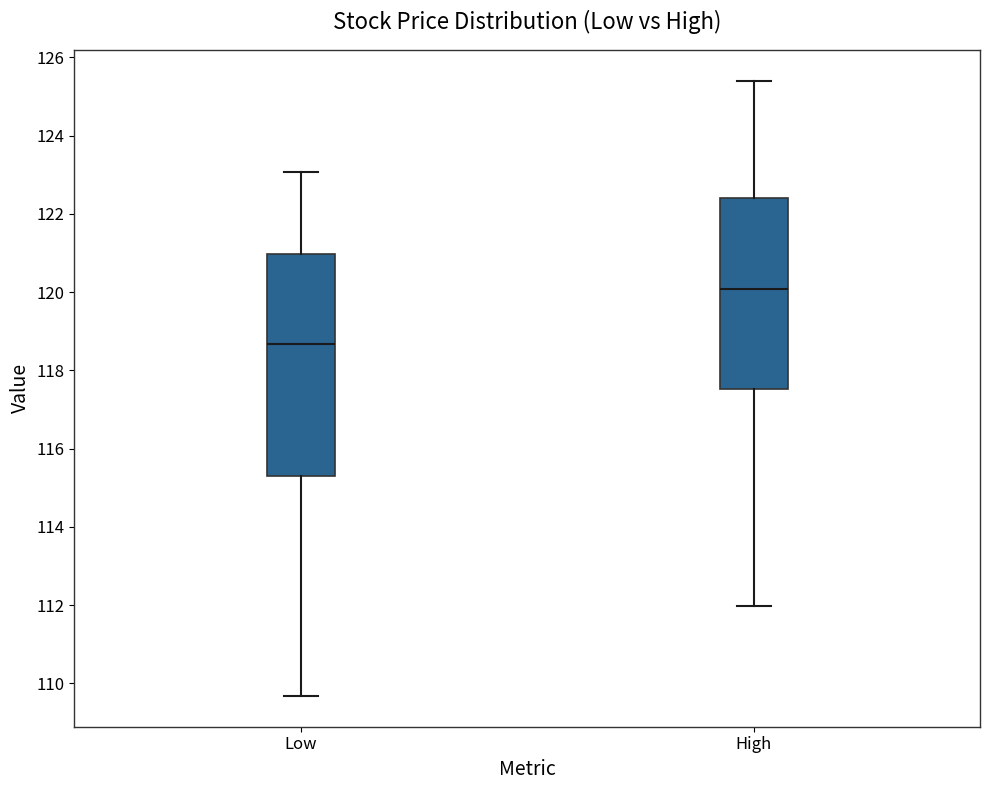

Which box is the tallest, from its lower edge to its upper edge?

Low